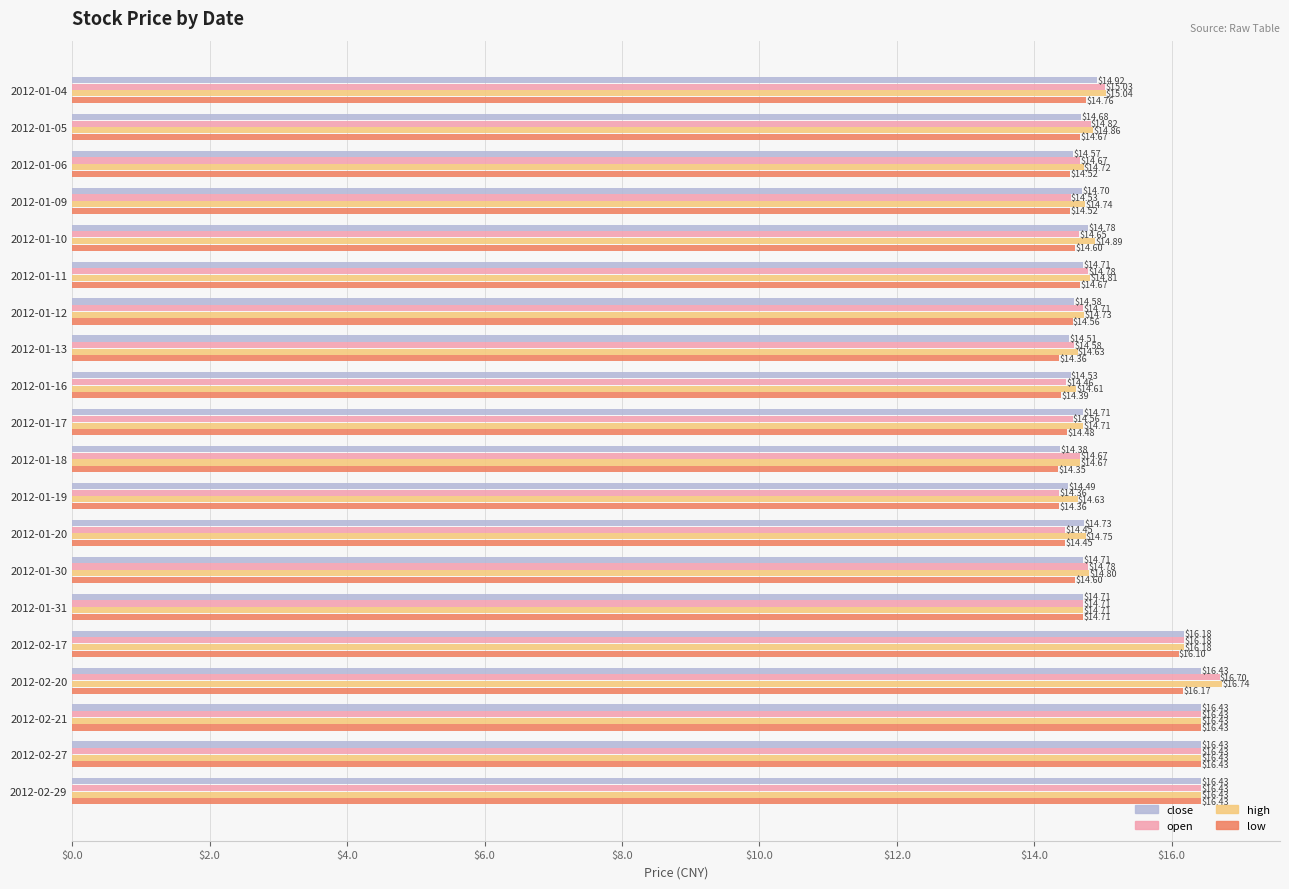

What is the total value across all series at 2012-02-27?

65.7